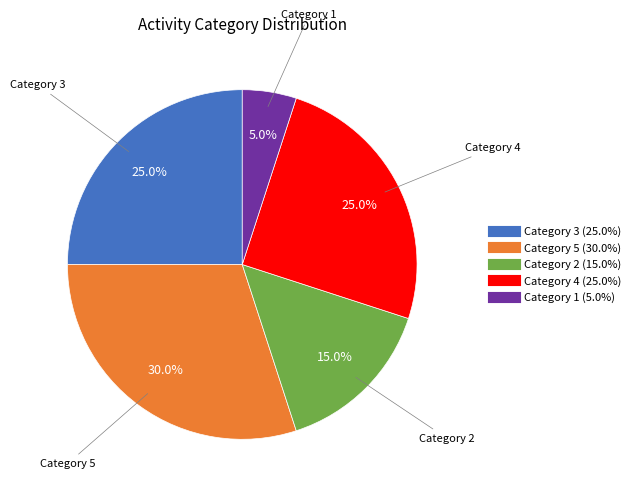

Is there a majority slice in this chart?

No